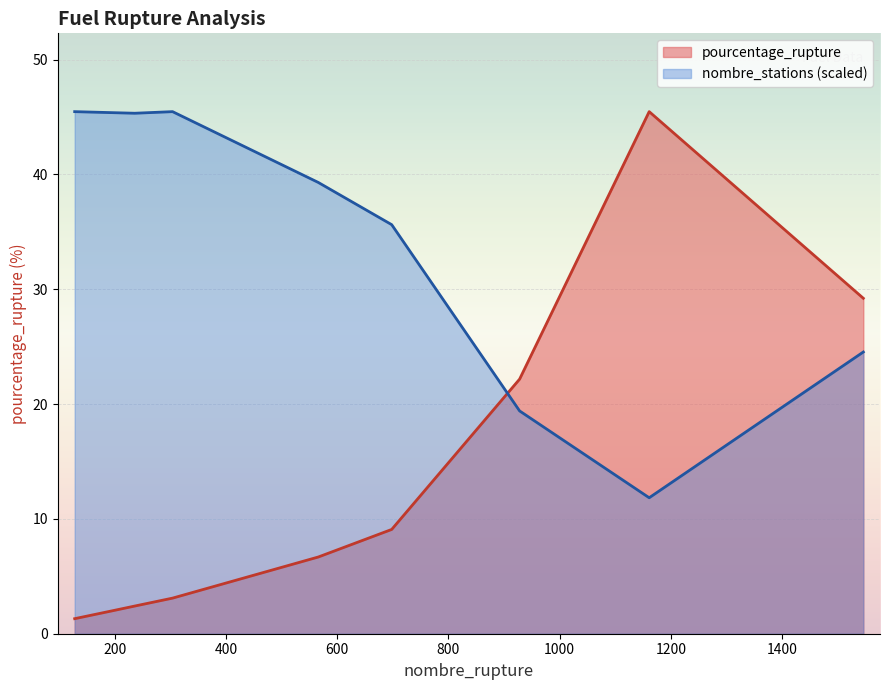

True or false: pourcentage_rupture (line) has more than 2 points higher than both neighbors.

False